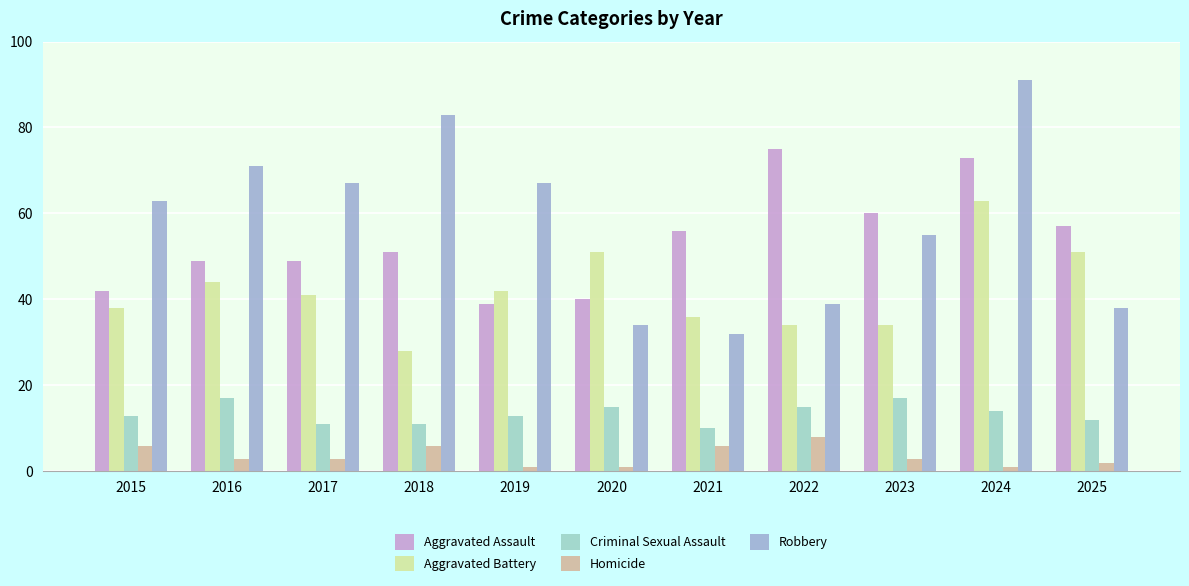

What is the difference between the Aggravated Battery values at 2016 and 2018?

16